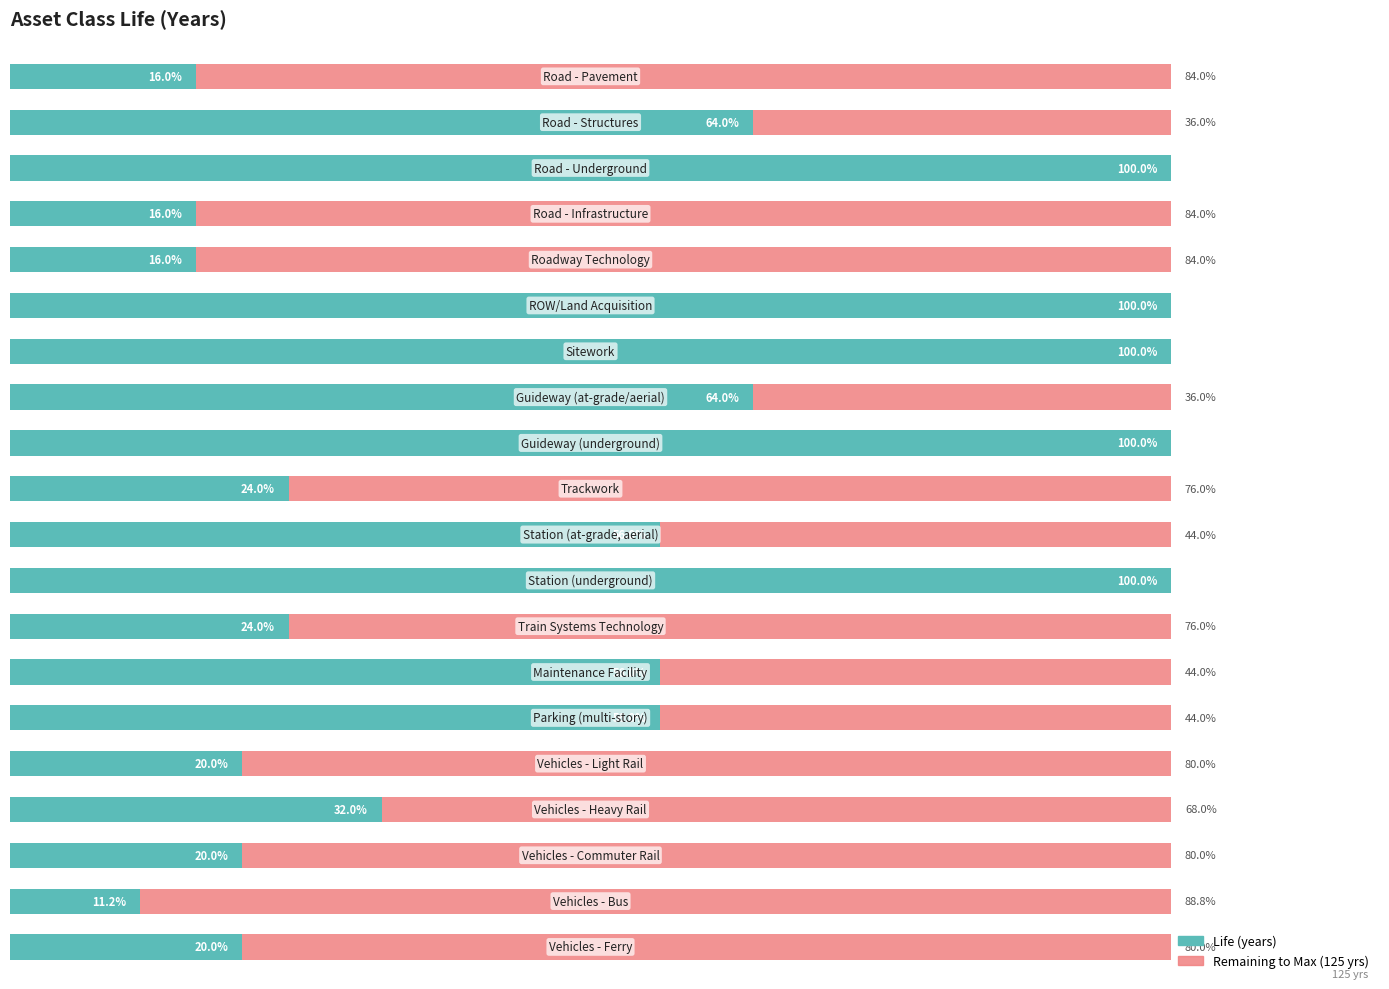

What are all the series names shown in the legend?

Life (years), Remaining to Max (125 yrs)